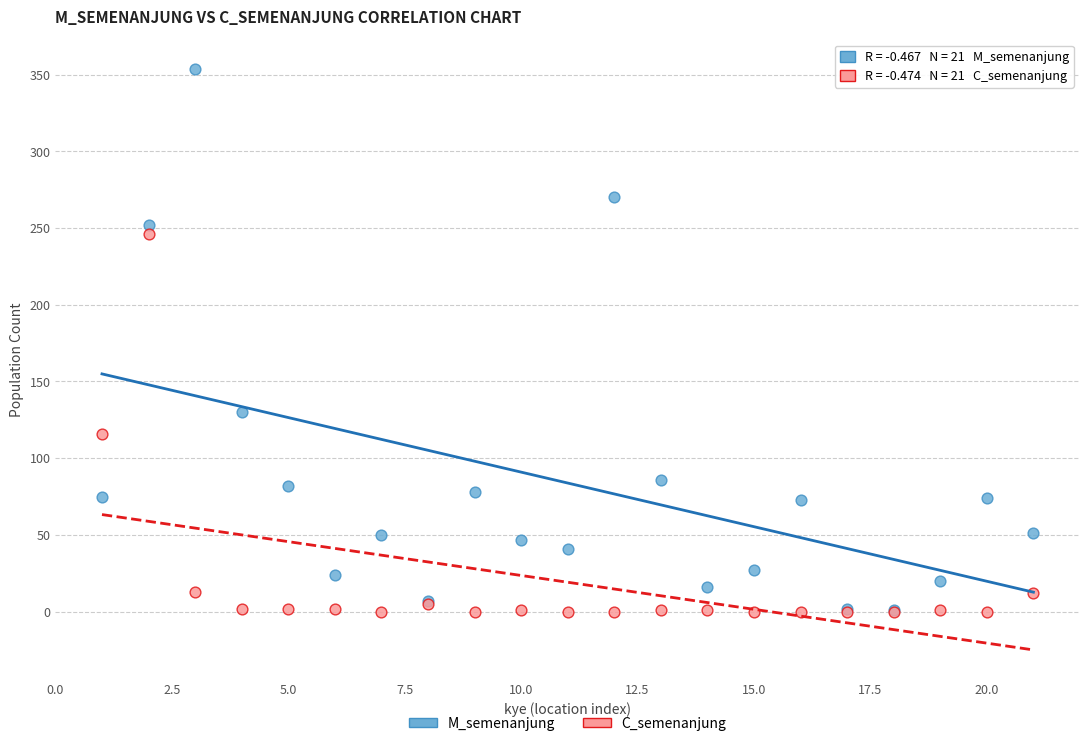

Which series has the widest spread of Y values?

M_semenanjung